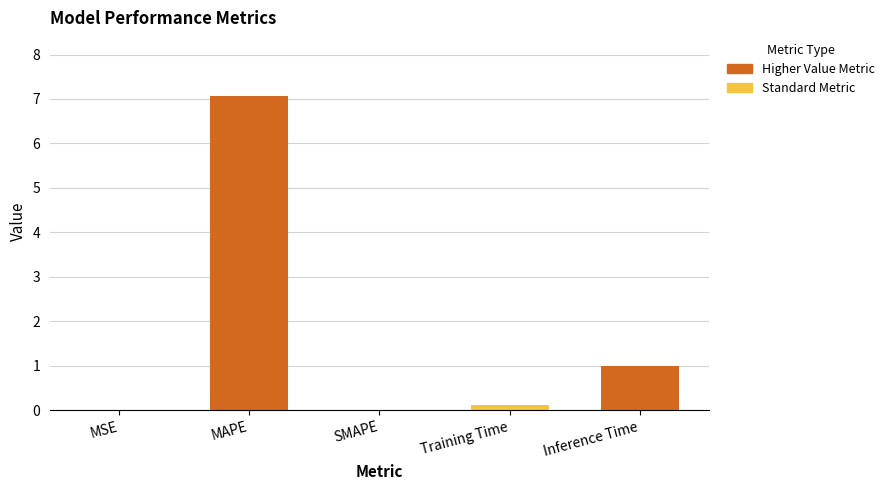

Which has a higher value, MAPE or Training Time?

MAPE